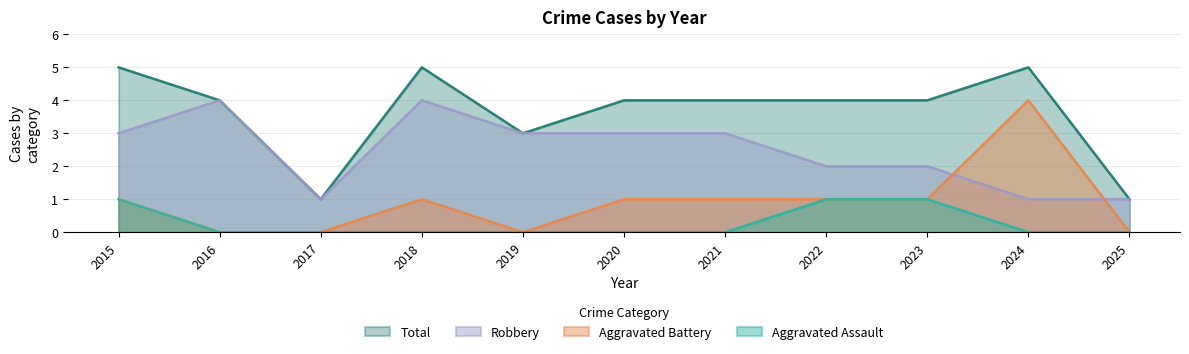

Which has a higher value, 2017 or 2025?

2017